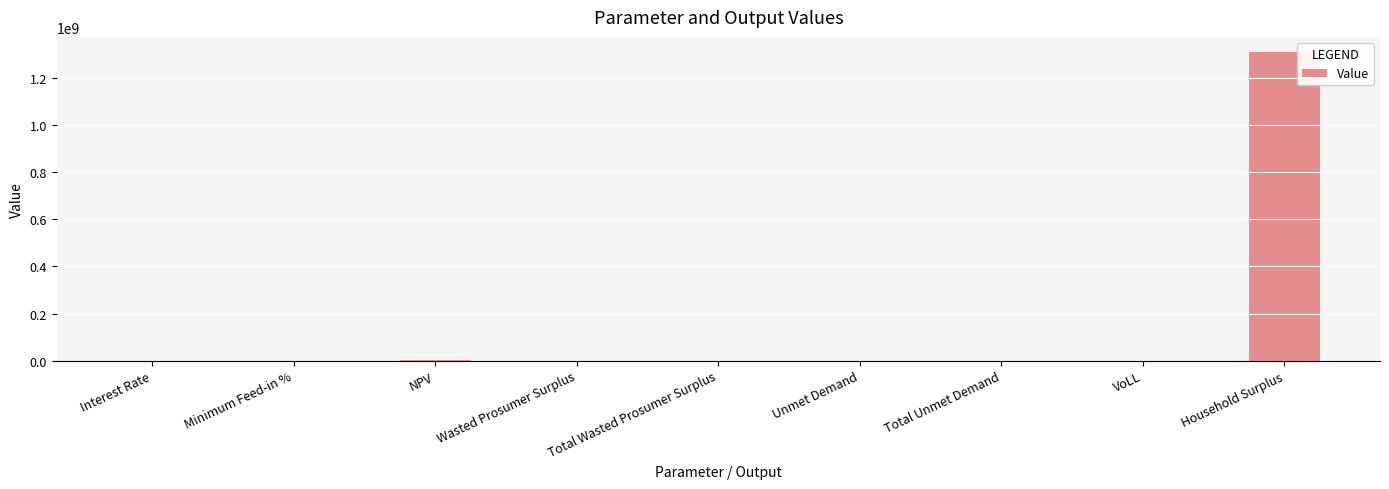

What is the sum of all values?

1311026879.9